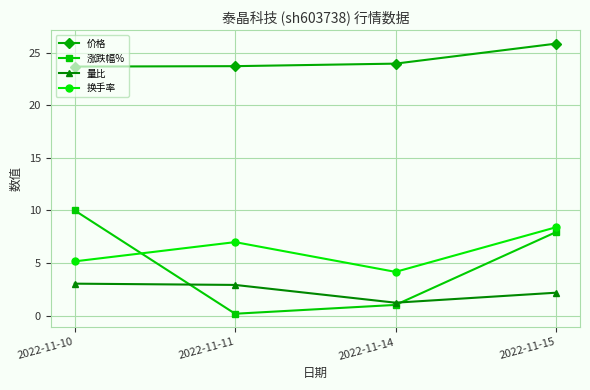

Where do 涨跌幅% and 换手率 first cross each other?

2022-11-10 and 2022-11-11